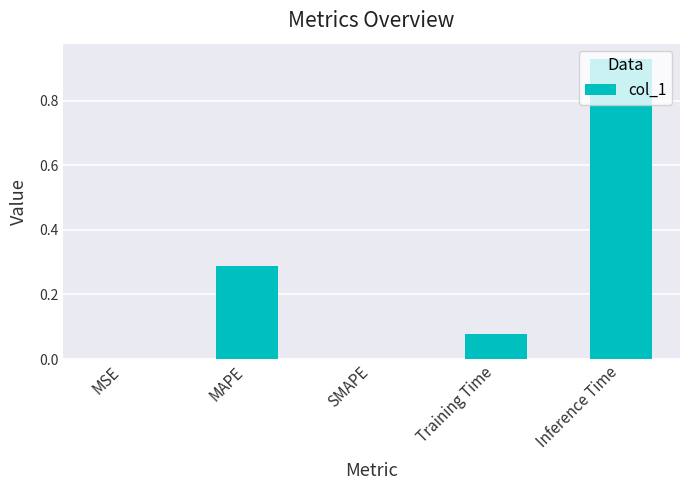

Which category has the highest value across all series?

Inference Time